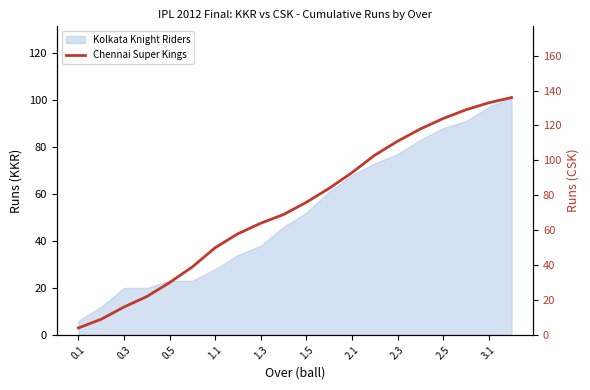

Between 1.1 and 0.5, which is larger?

1.1